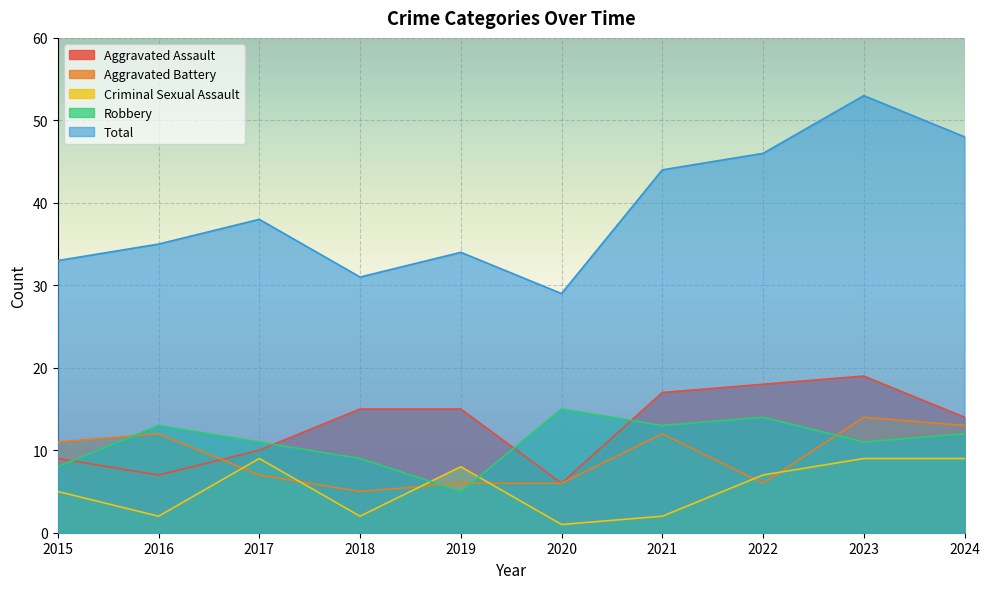

How many data points in Aggravated Assault are above 15?

3